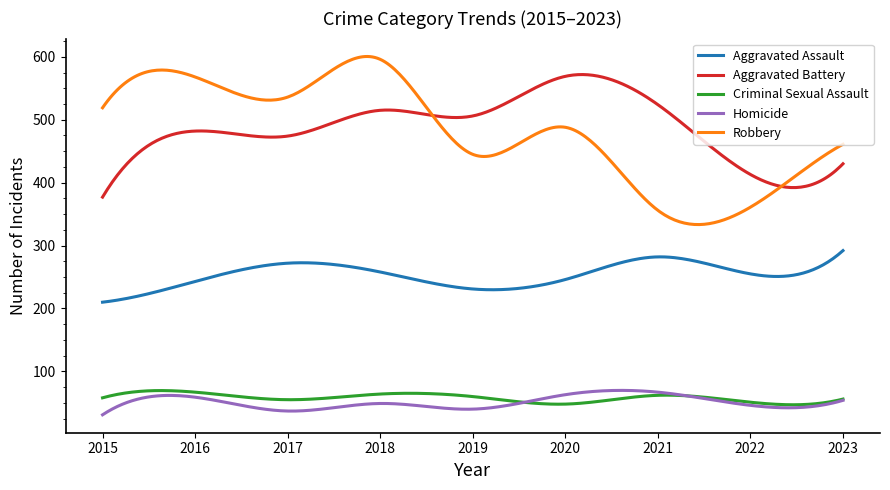

What is the maximum value for Aggravated Battery?

571.8